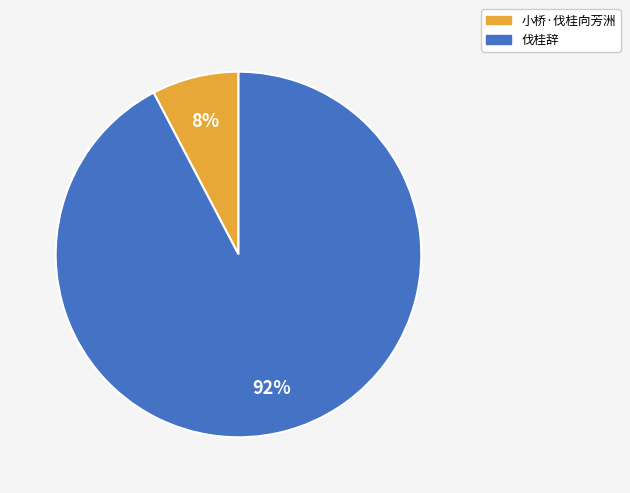

True or false: 小桥·伐桂向芳洲 accounts for 8% of the total.

True